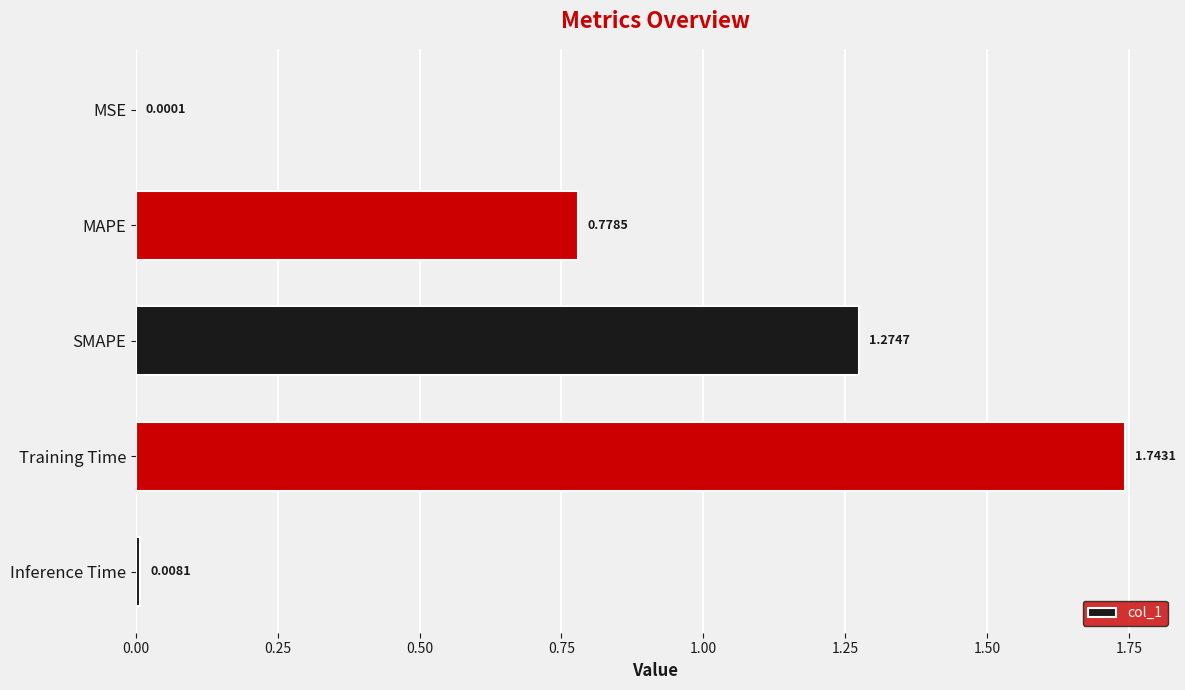

What is the change in value from MSE to Training Time?

+1.7